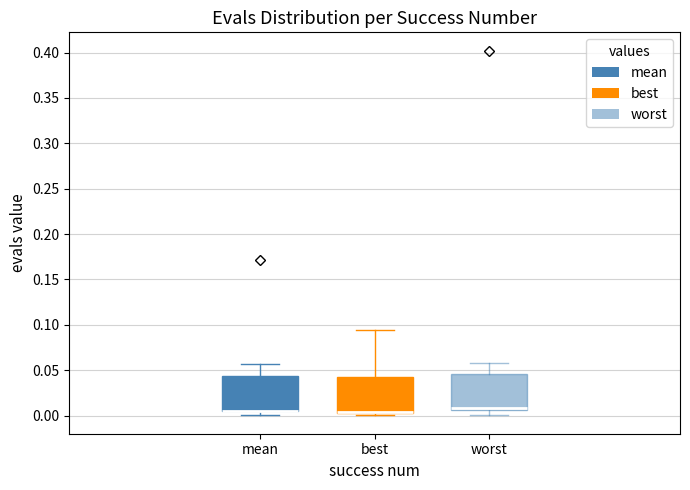

Reading left to right, read every box against the y-axis: the position of its median line, the range the box covers, and the ends of its whiskers. The values are not printed on the chart, so give them approximately, as read against the axis.

mean: median 0.005 (drawn on the box's lower edge), box 0.005 to 0.045, whiskers 0.000 to 0.055
best: median 0.005 (drawn on the box's lower edge), box 0.005 to 0.045, whiskers 0.000 to 0.095
worst: median 0.010, box 0.005 to 0.045, whiskers 0.000 to 0.060